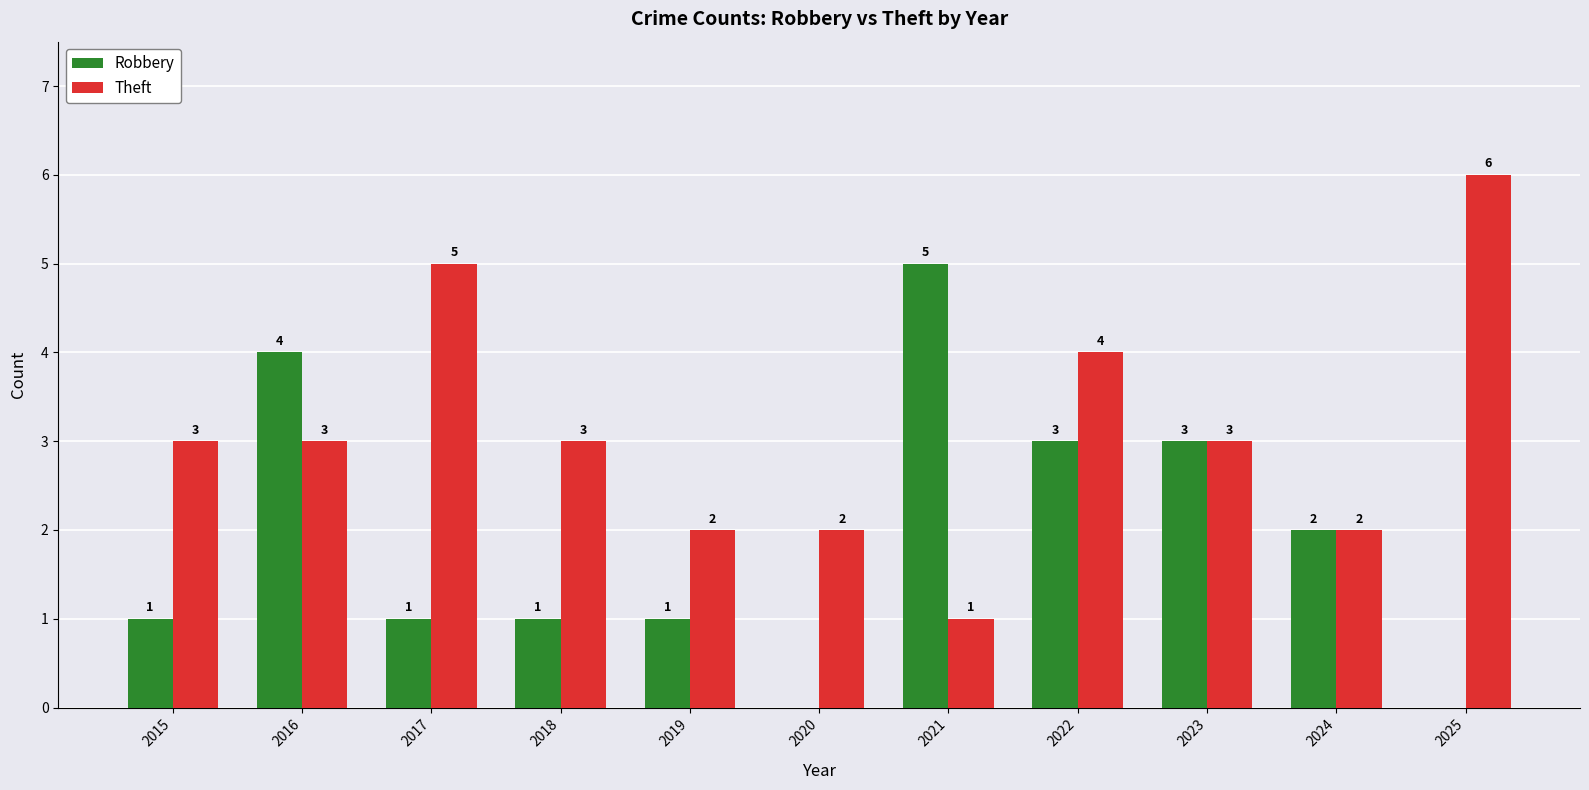

How many categories are shown in the chart?

11